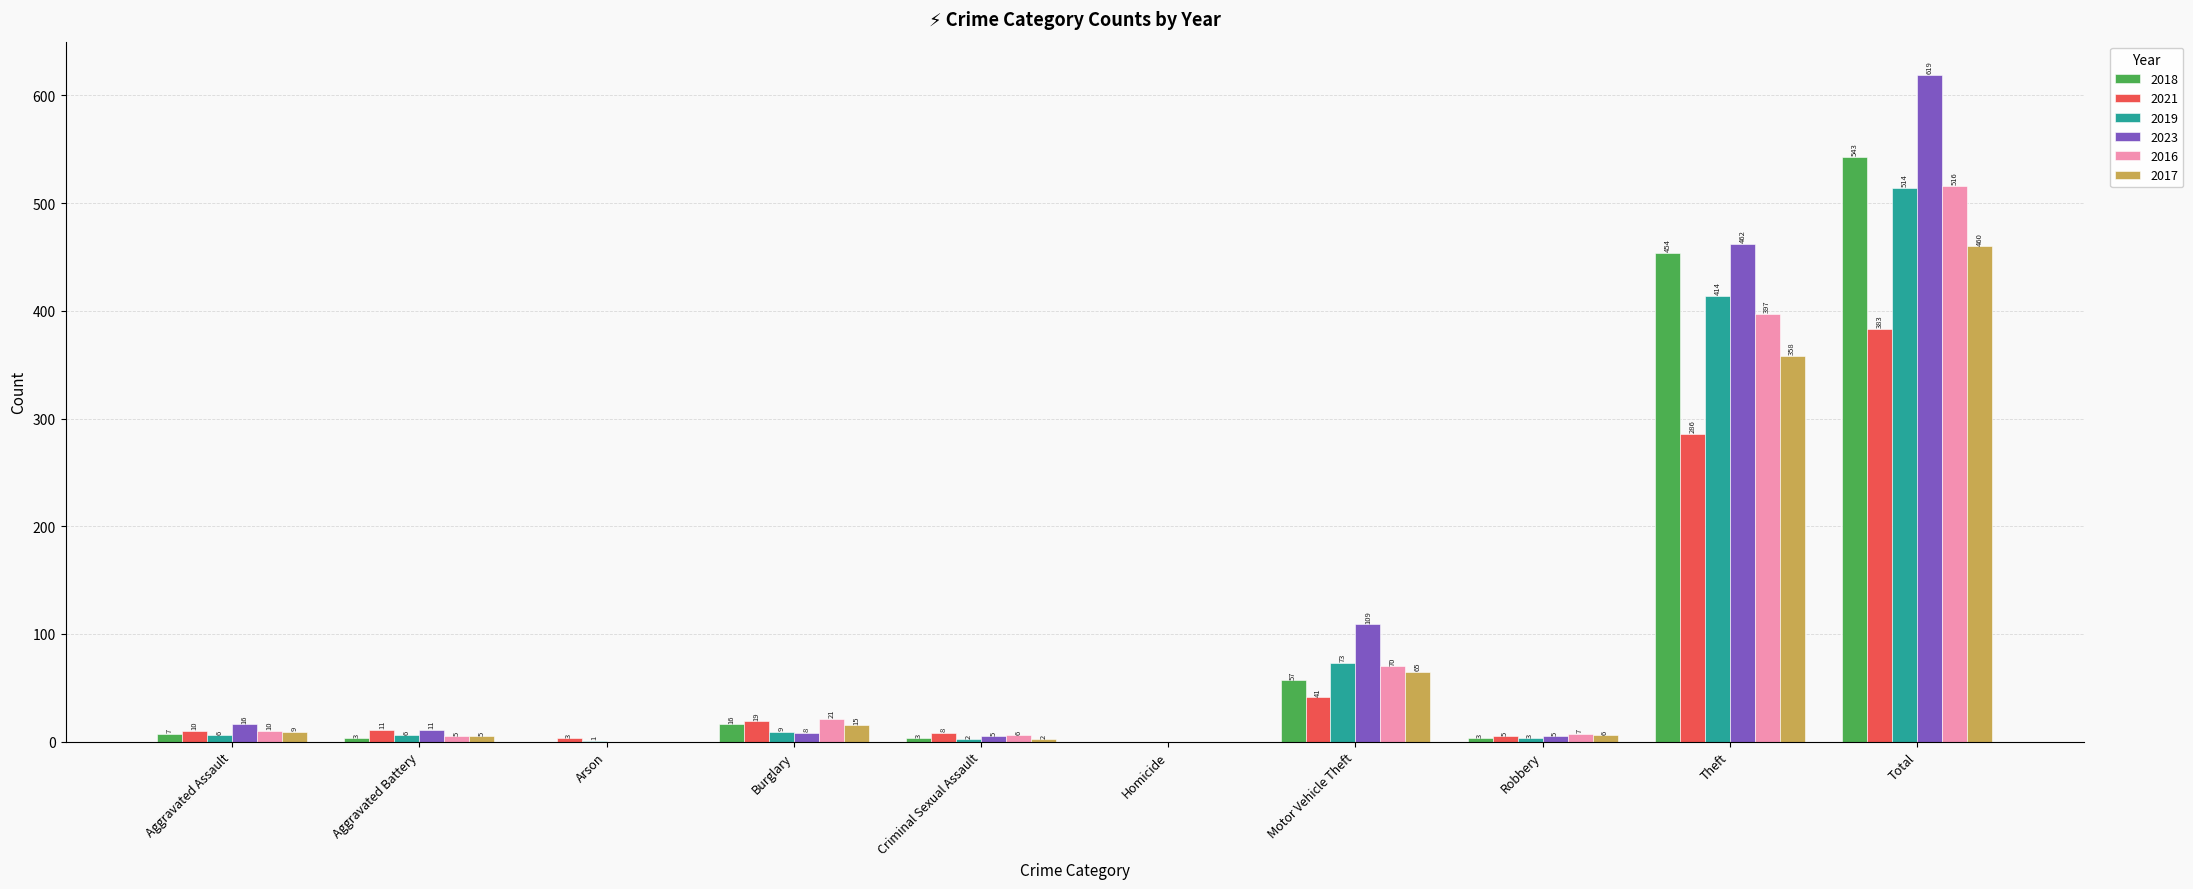

Reading left to right, list all the values displayed in this chart.

2018: Aggravated Assault=7	Aggravated Battery=3	Arson=0	Burglary=16	Criminal Sexual Assault=3	Homicide=0	Motor Vehicle Theft=57	Robbery=3	Theft=454	Total=543
2021: Aggravated Assault=10	Aggravated Battery=11	Arson=3	Burglary=19	Criminal Sexual Assault=8	Homicide=0	Motor Vehicle Theft=41	Robbery=5	Theft=286	Total=383
2019: Aggravated Assault=6	Aggravated Battery=6	Arson=1	Burglary=9	Criminal Sexual Assault=2	Homicide=0	Motor Vehicle Theft=73	Robbery=3	Theft=414	Total=514
2023: Aggravated Assault=16	Aggravated Battery=11	Arson=0	Burglary=8	Criminal Sexual Assault=5	Homicide=0	Motor Vehicle Theft=109	Robbery=5	Theft=462	Total=619
2016: Aggravated Assault=10	Aggravated Battery=5	Arson=0	Burglary=21	Criminal Sexual Assault=6	Homicide=0	Motor Vehicle Theft=70	Robbery=7	Theft=397	Total=516
2017: Aggravated Assault=9	Aggravated Battery=5	Arson=0	Burglary=15	Criminal Sexual Assault=2	Homicide=0	Motor Vehicle Theft=65	Robbery=6	Theft=358	Total=460